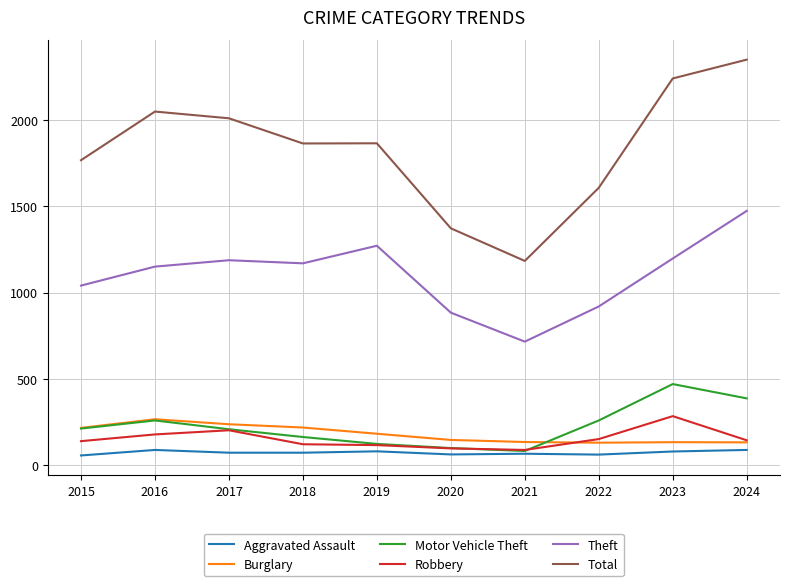

Which series has the widest spread of values?

Total